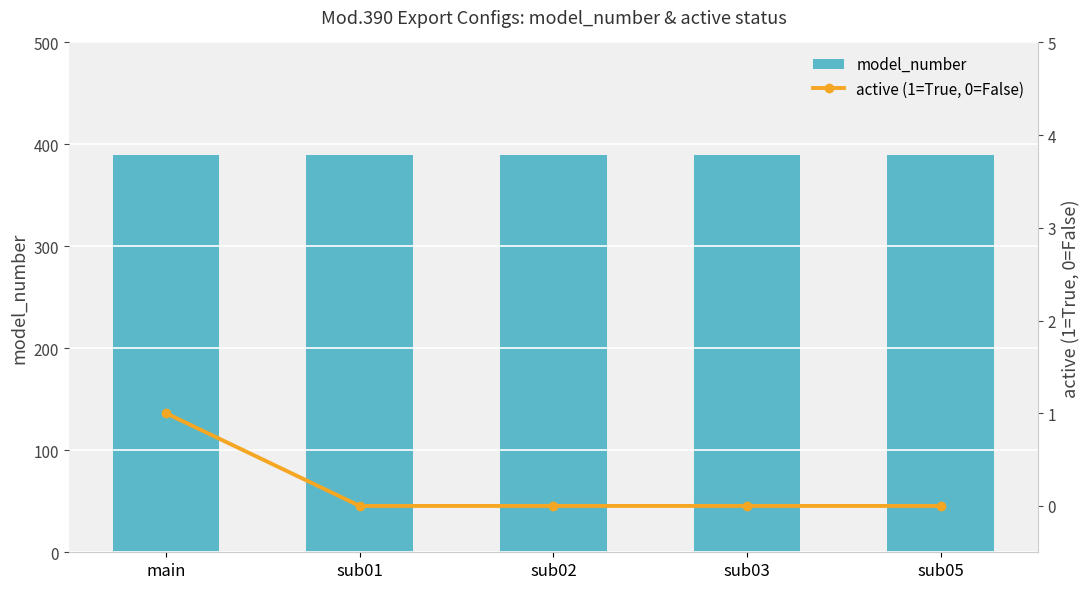

What is the highest value of the active (1=True, 0=False) series?

1